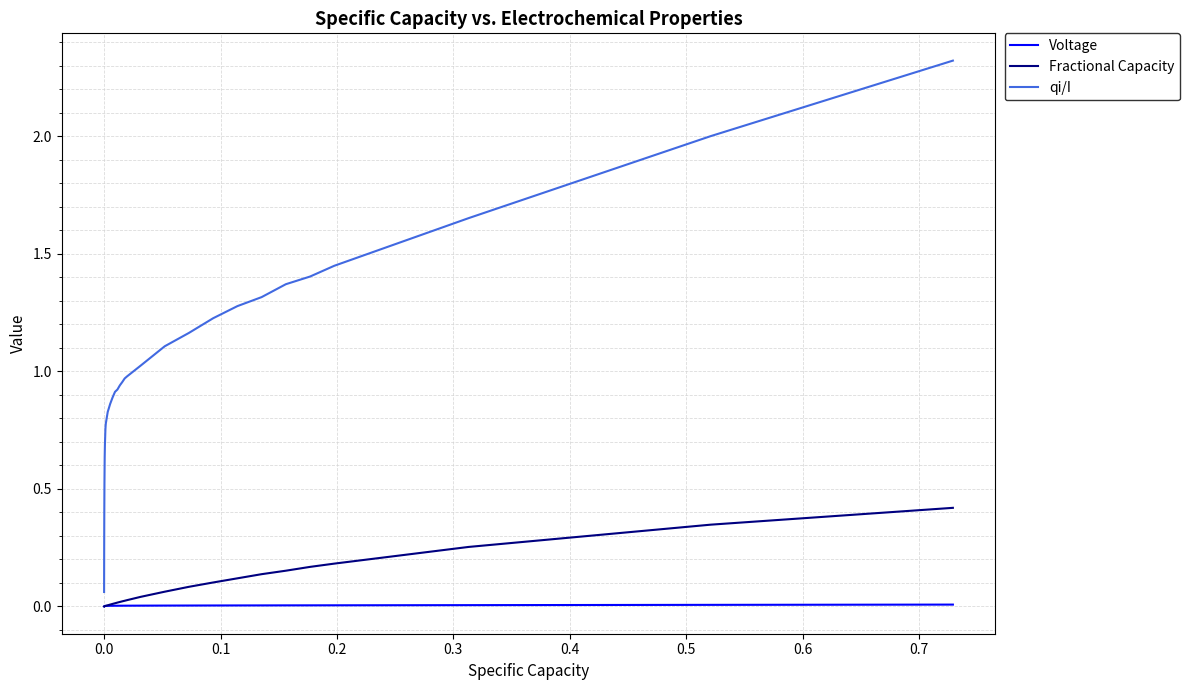

True or false: qi/I and Fractional Capacity intersect in this chart.

False